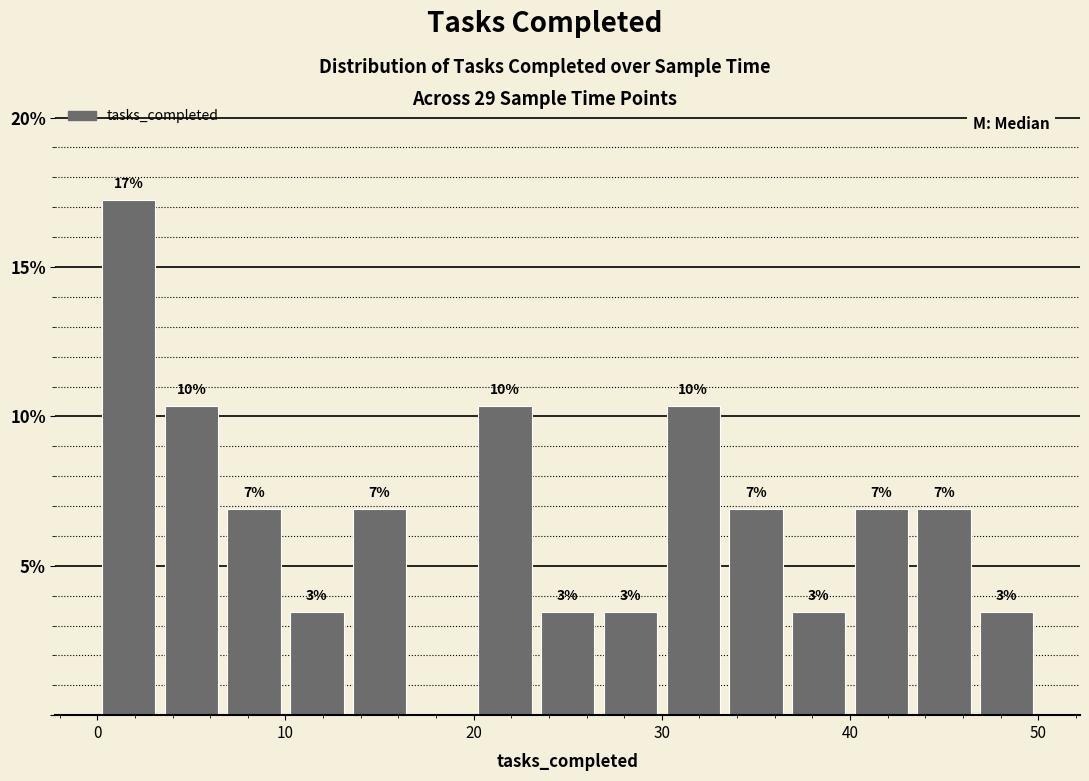

Around what value on the x-axis is the tallest bar? Give the approximate position of its centre, as read against the axis.

2